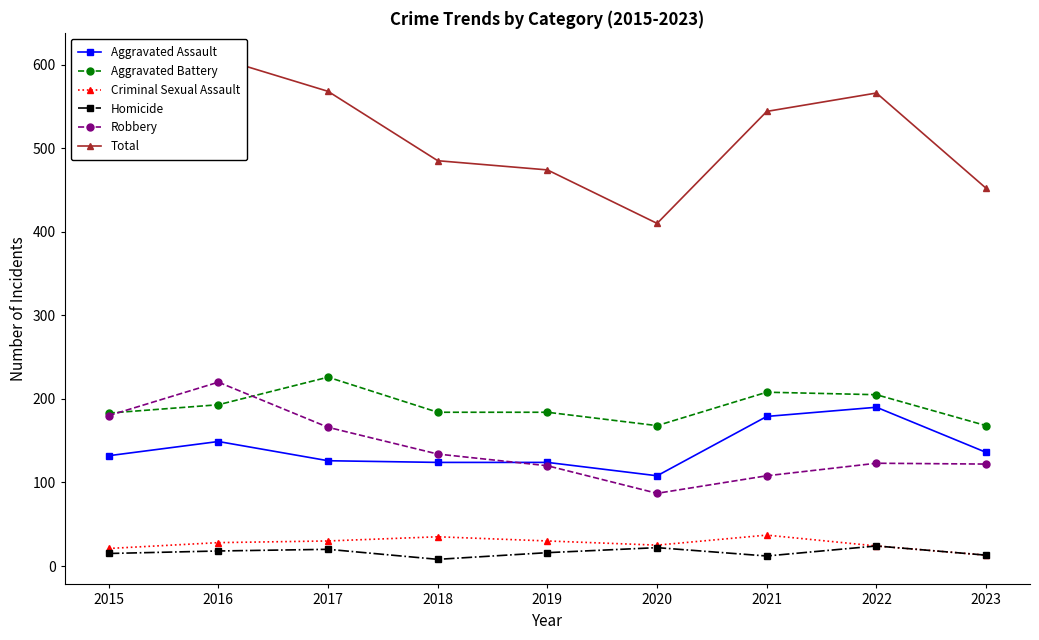

True or false: Criminal Sexual Assault has a value of 28 at 2016.

True